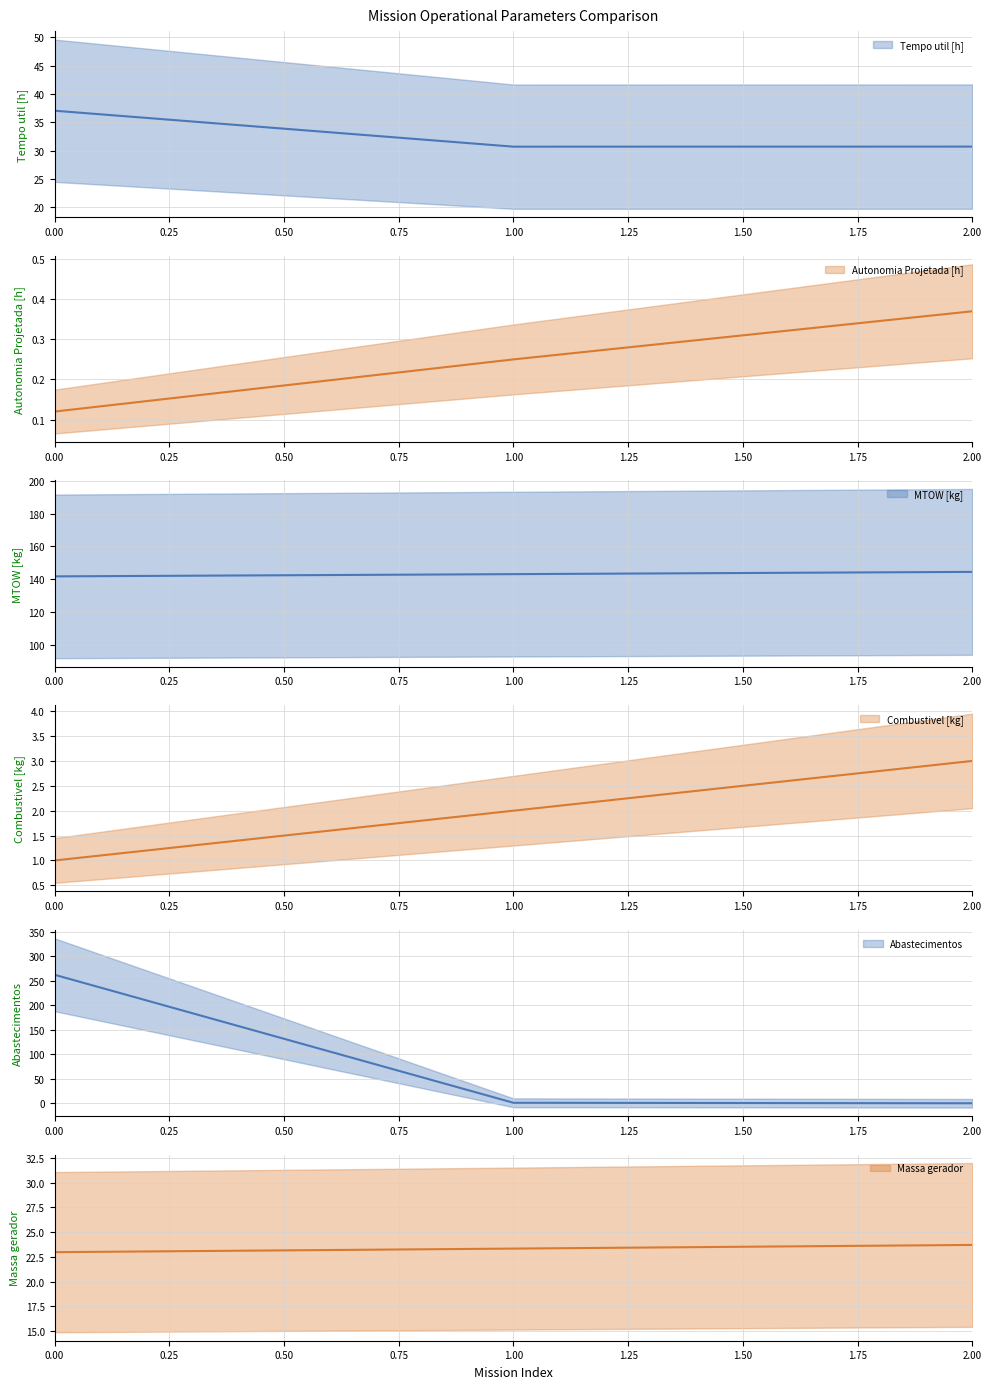

Is it true that MTOW [kg] equals 141.8 at 0?

True